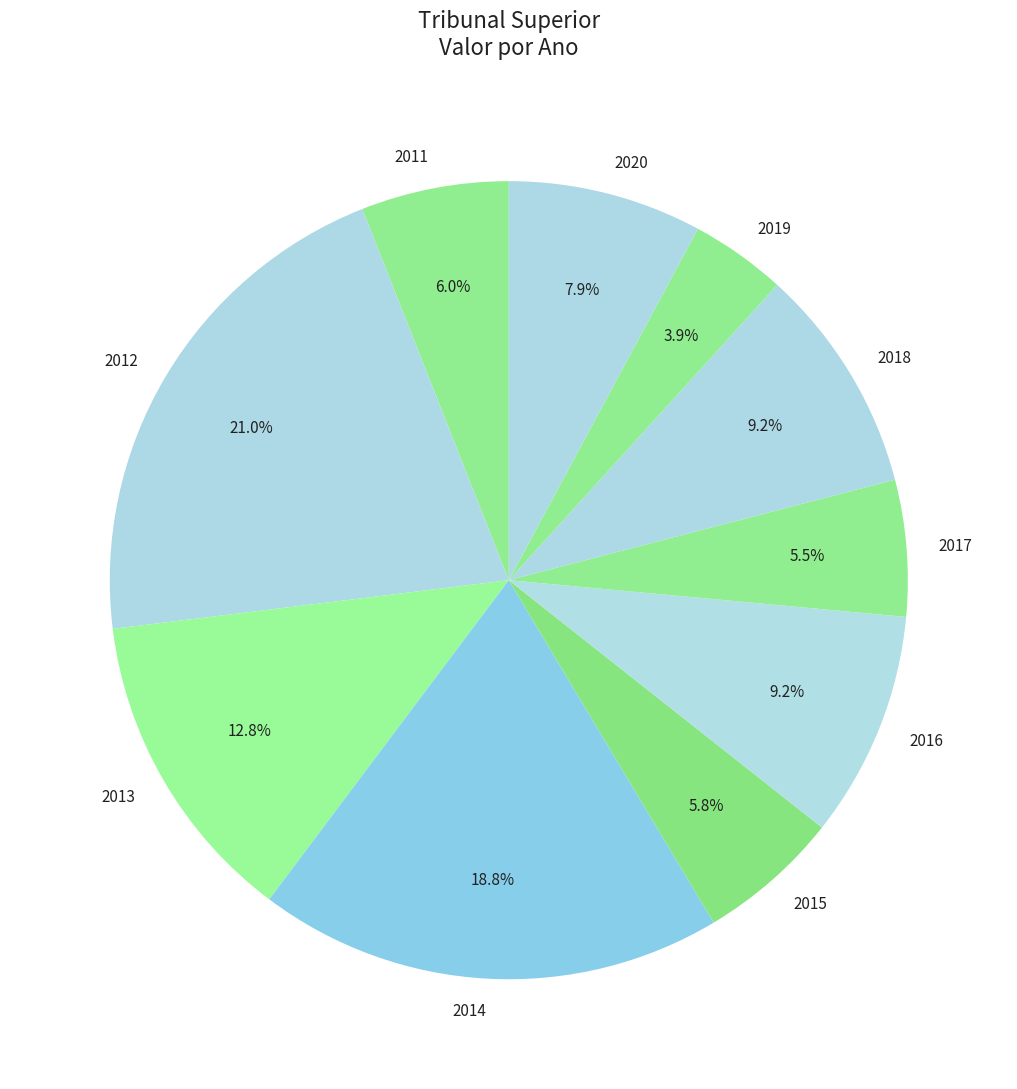

To the nearest percent, what is the combined percentage of 2013 and 2019?

17%